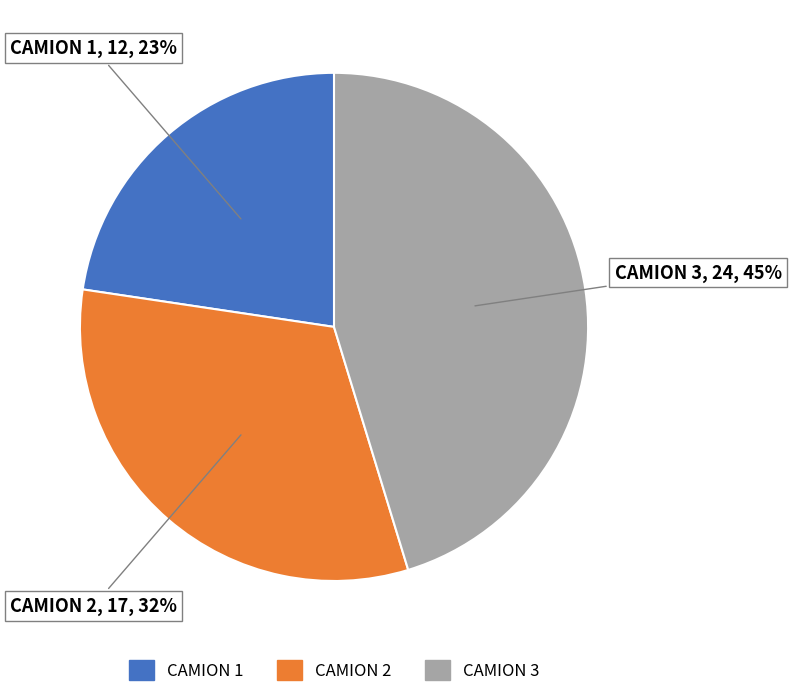

Is the sum of CAMION 3 and CAMION 2 greater than half?

Yes